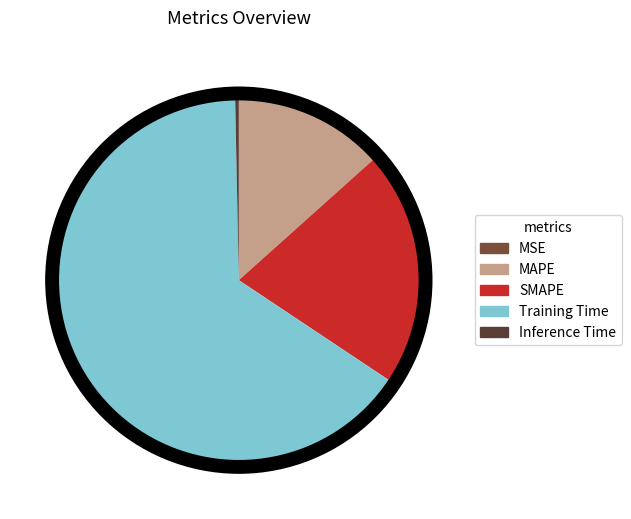

Combined, do MAPE and MSE account for over 50%?

No